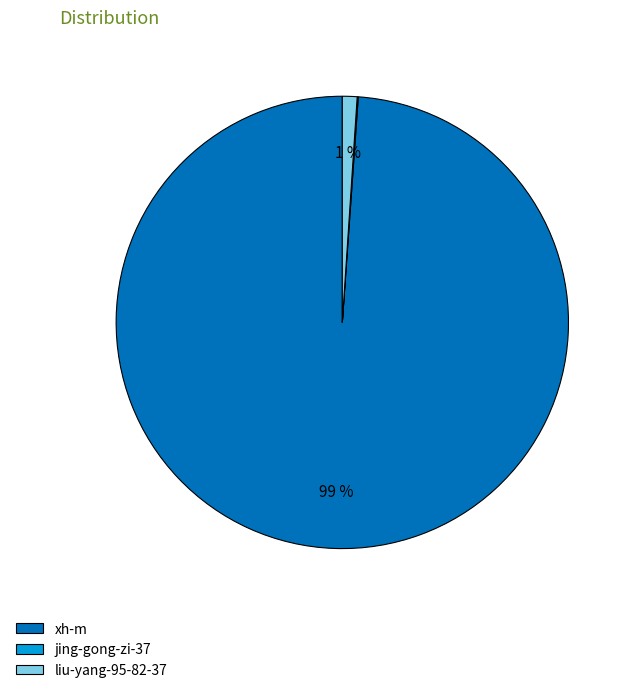

What is the majority slice?

xh-m